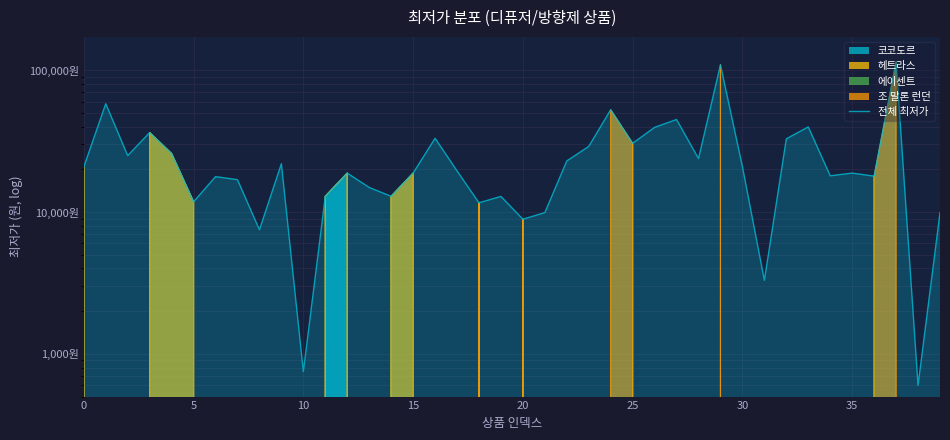

What is the difference between the maximum and minimum values?

113780